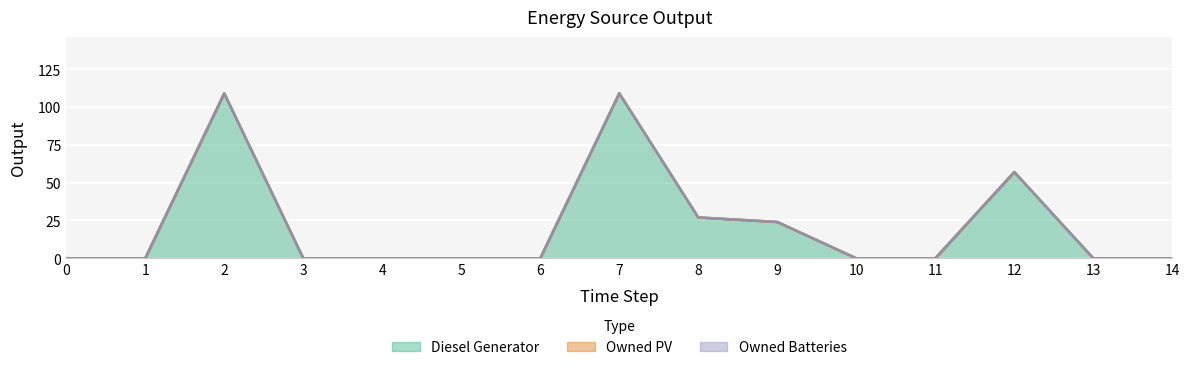

True or false: Owned PV and Diesel Generator intersect in this chart.

False